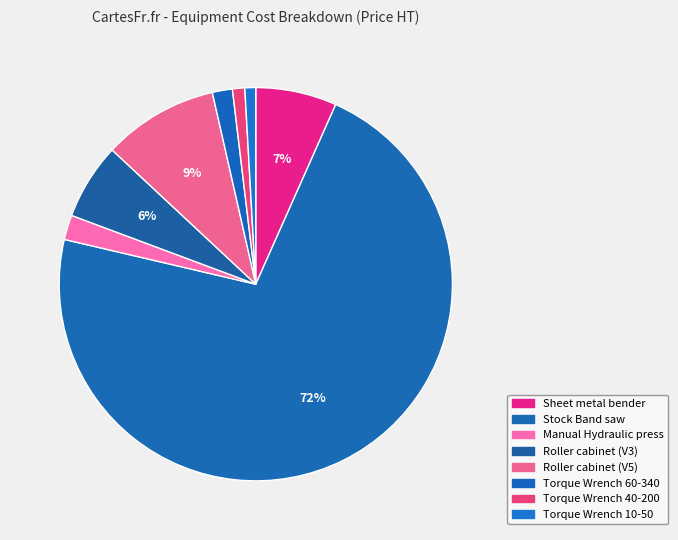

How many slices are in this pie chart?

8